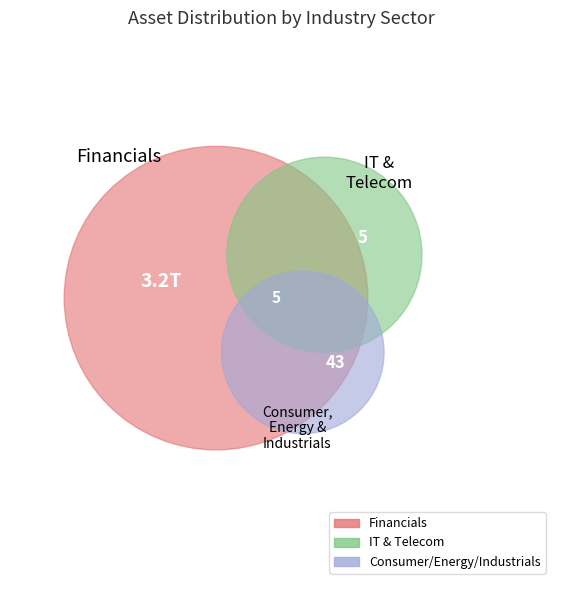

Count the number of slices in the pie.

7